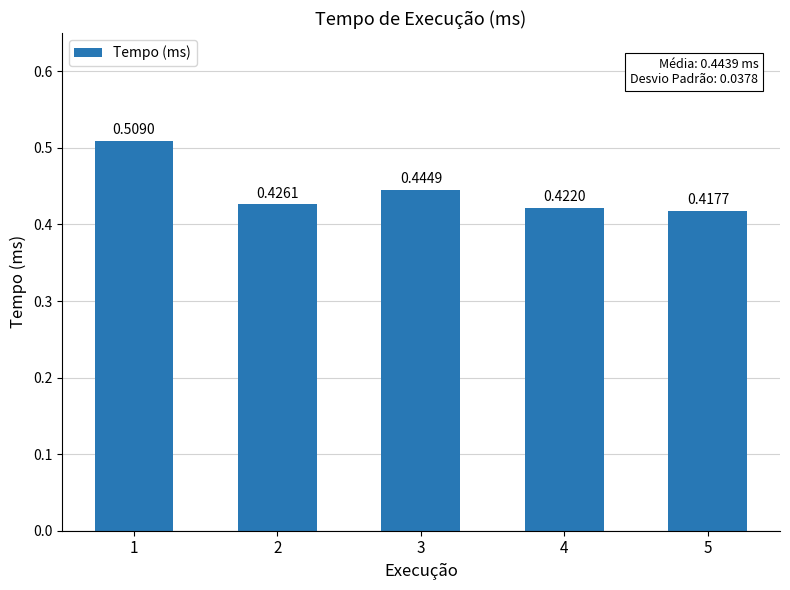

List the labels in order of value, smallest first.

5, 4, 2, 3, 1